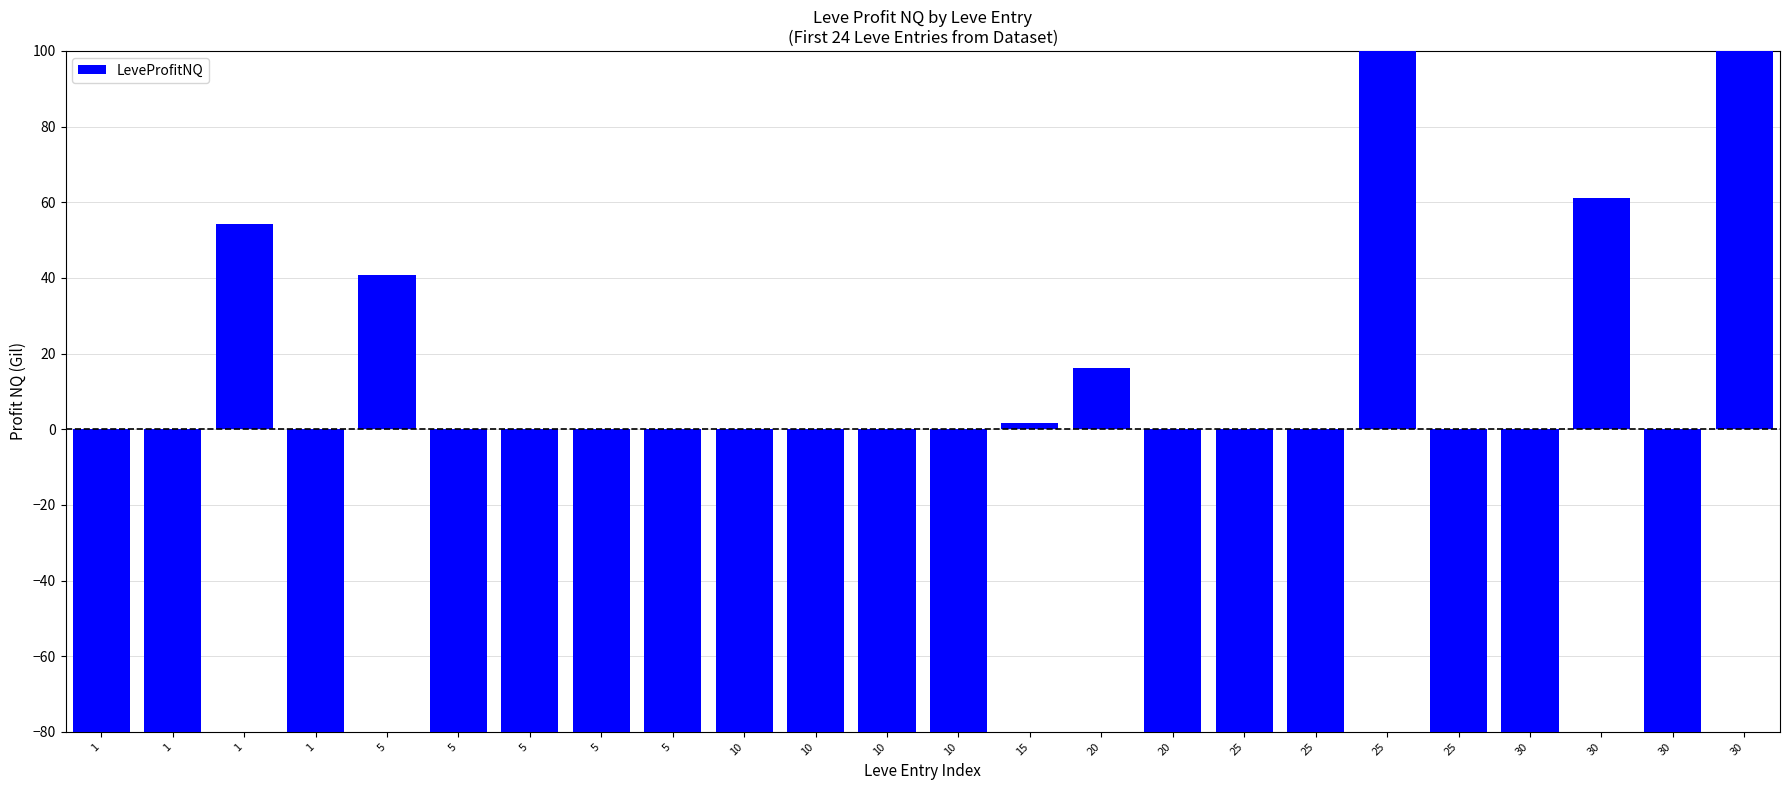

Does the chart contain any negative values?

Yes